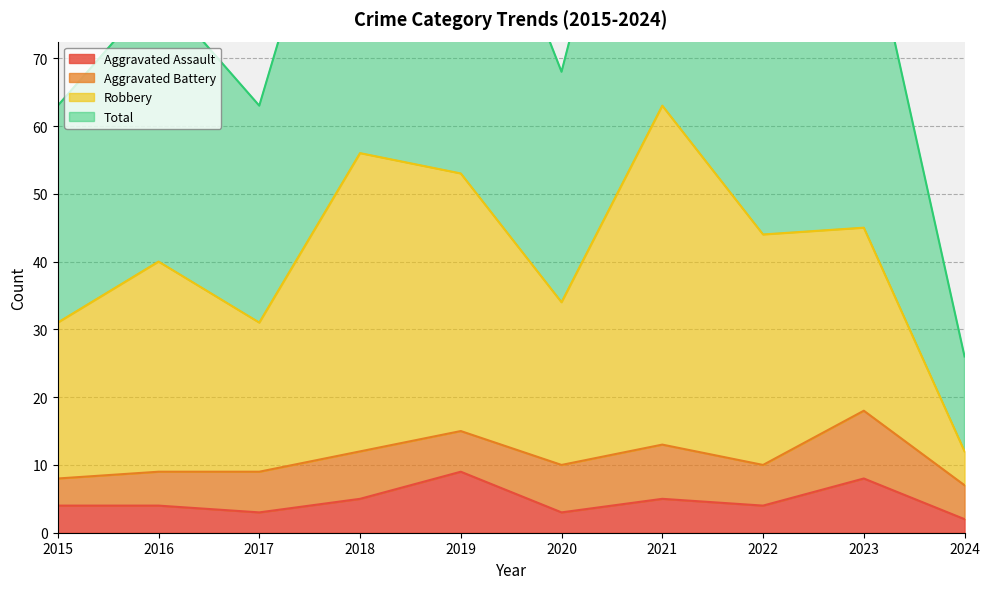

True or false: Aggravated Assault has a value of 7 at 2015.

False